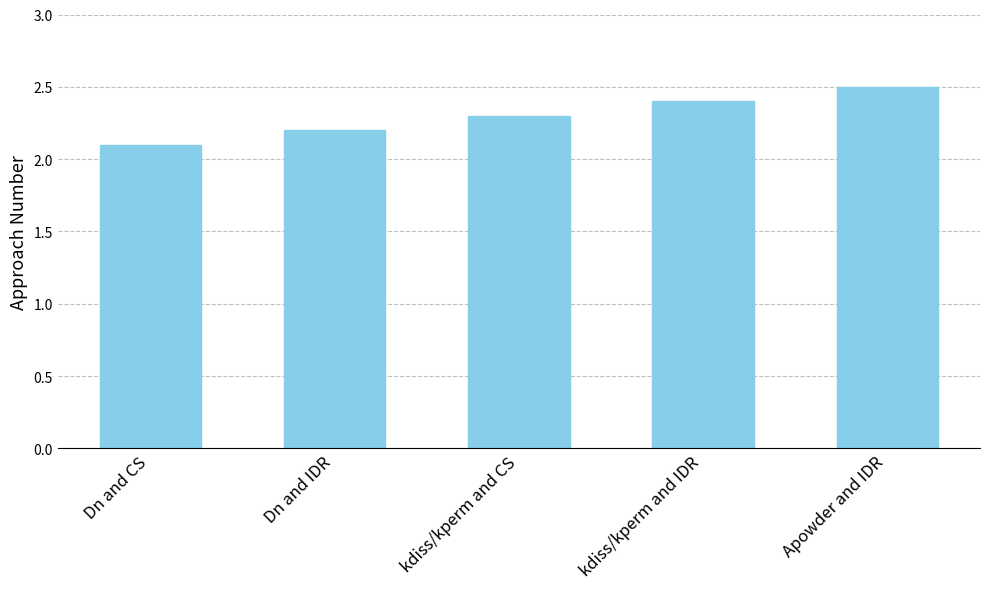

The chart shows a value of 1.1 at Dn and IDR. True or false?

False